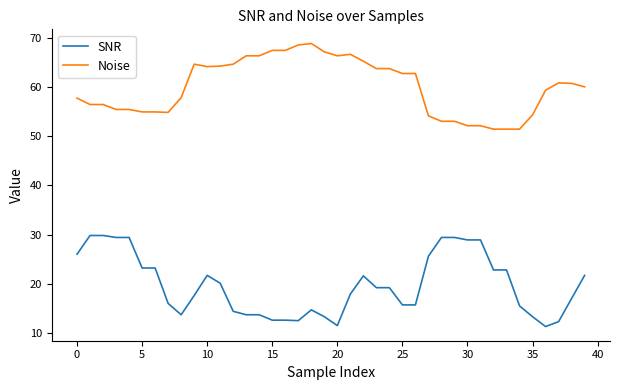

What is the greatest value displayed?

68.8